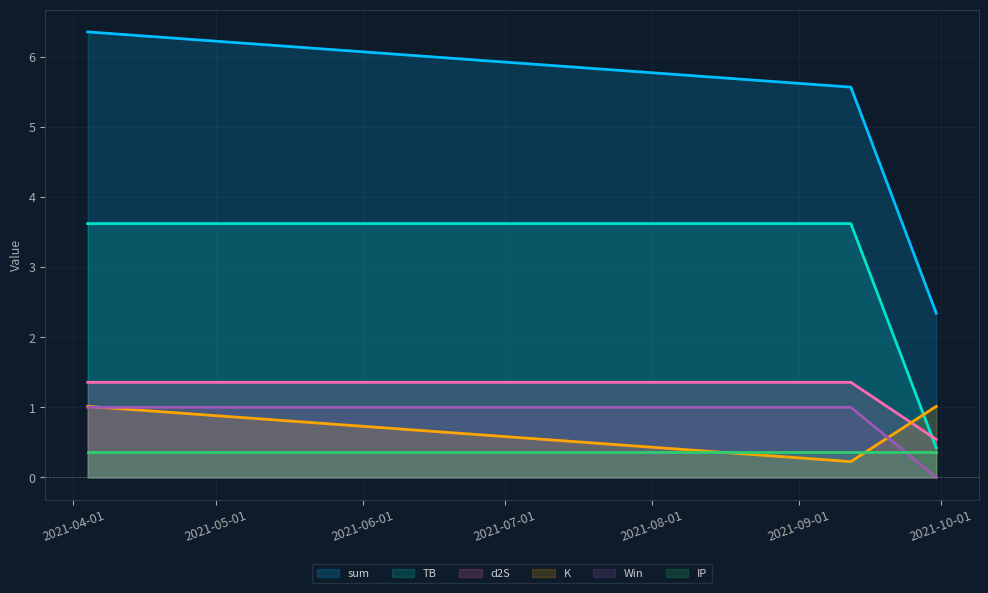

How many lines are shown in the chart?

6